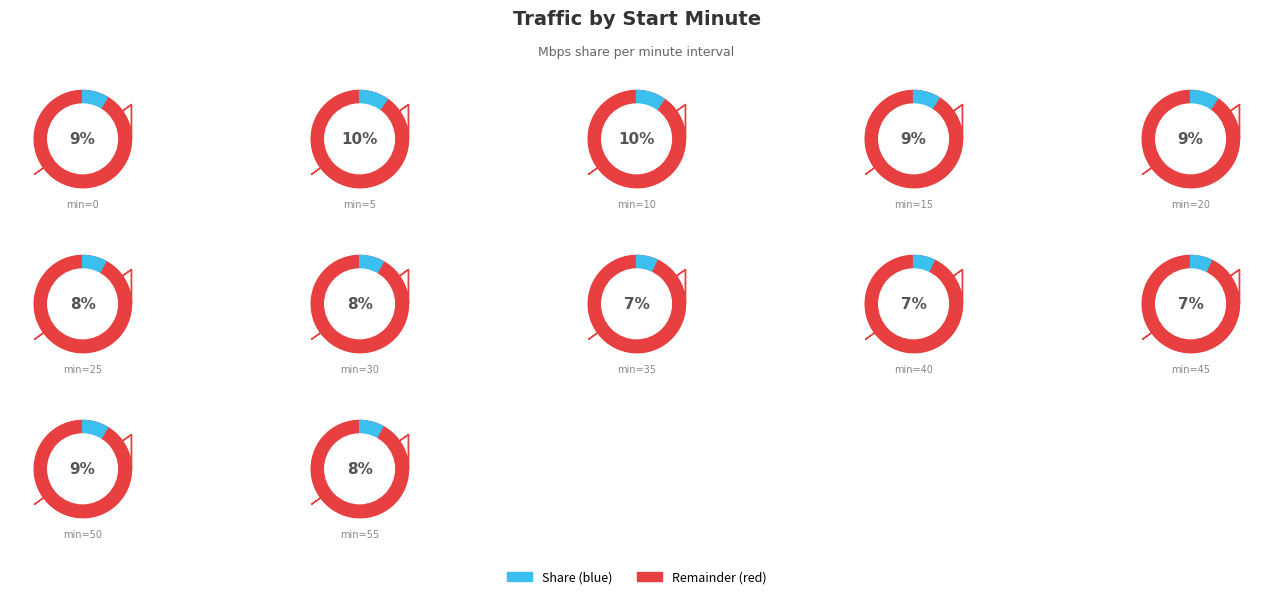

What is the ratio of the value at 20 to the value at 55?

1.2